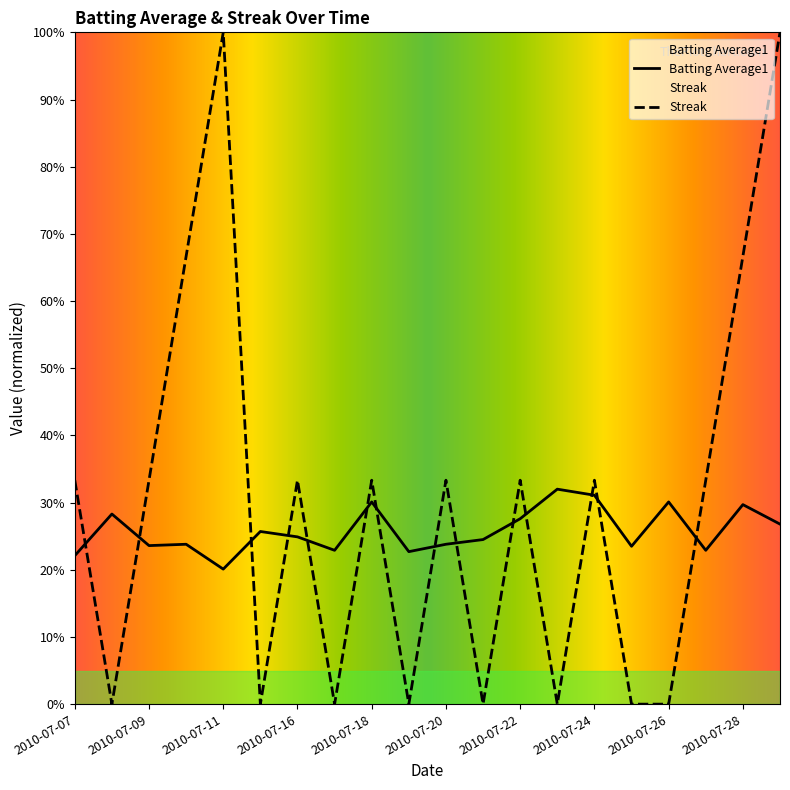

Rank the series by their average value, from lowest to highest.

Batting Average1, Streak